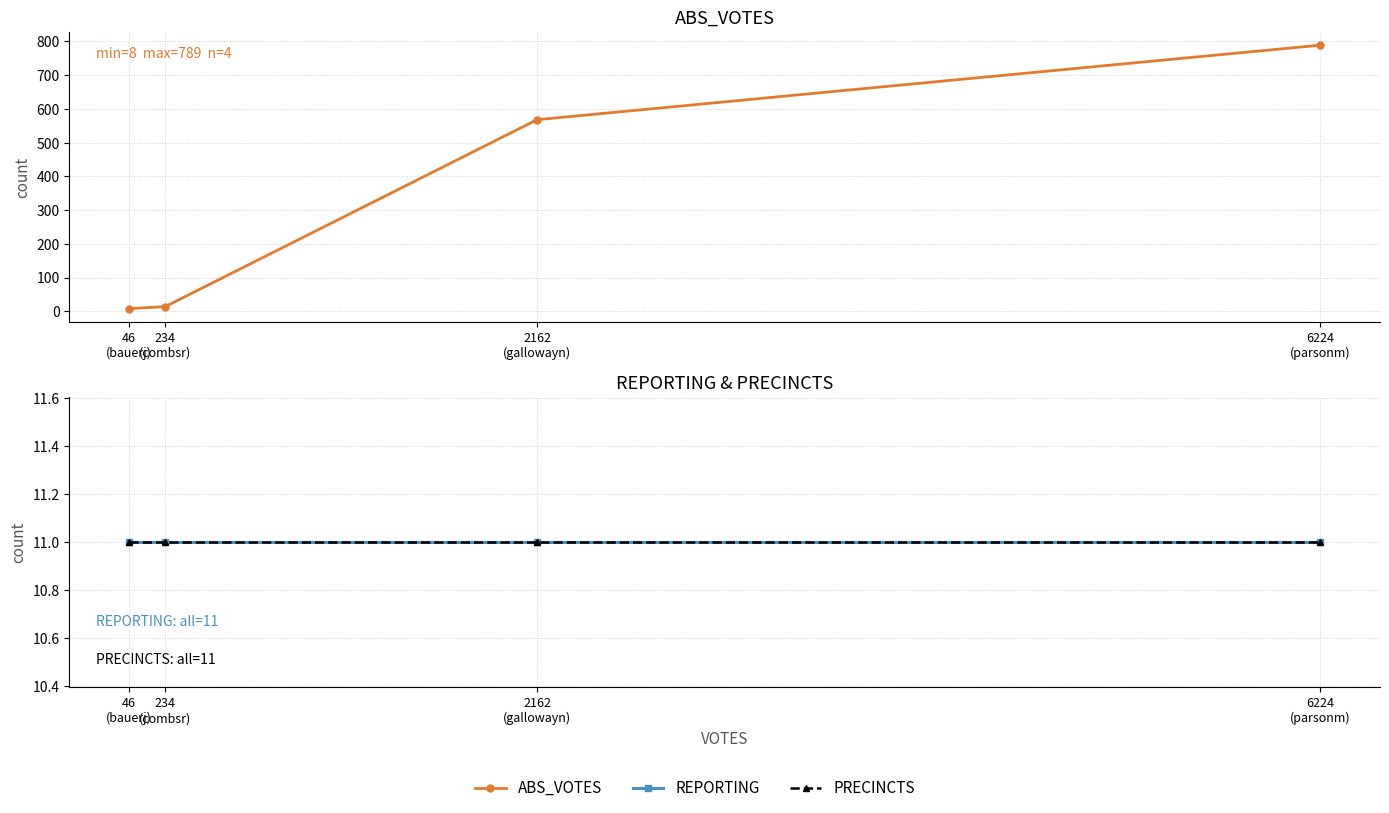

What is the greatest value displayed?

789